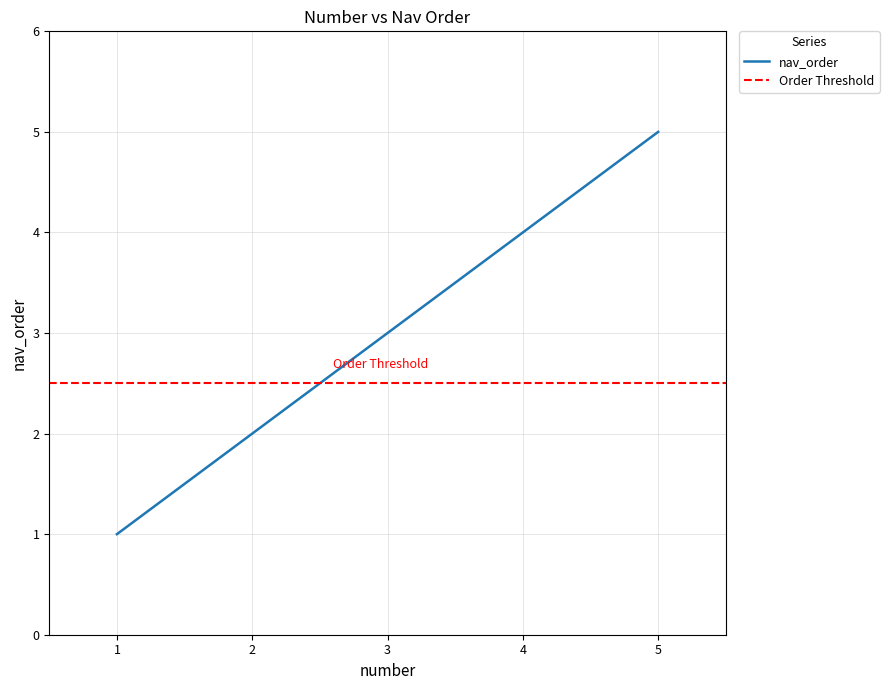

Does the chart have visible grid lines?

Yes